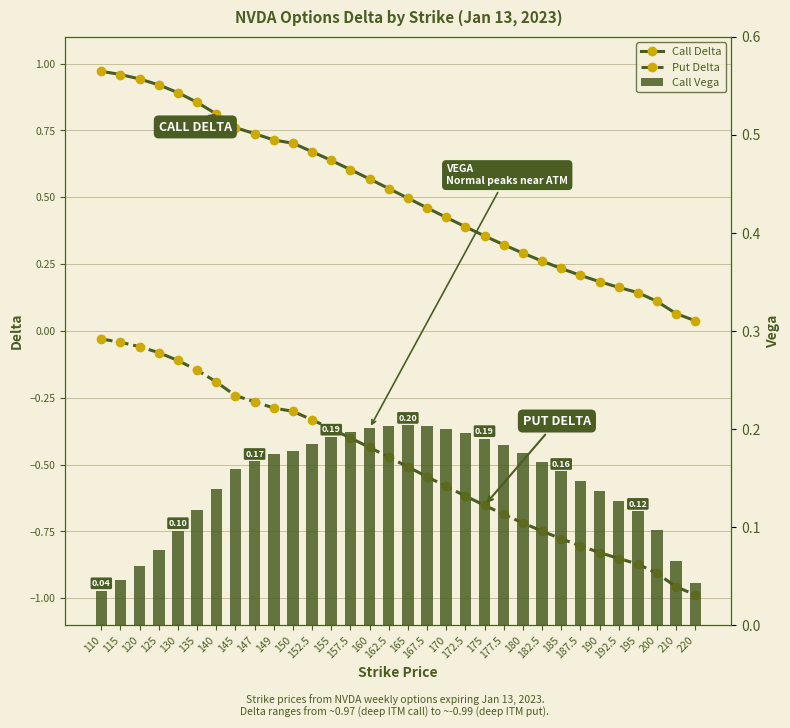

At which category is the sum across all series the highest?

110